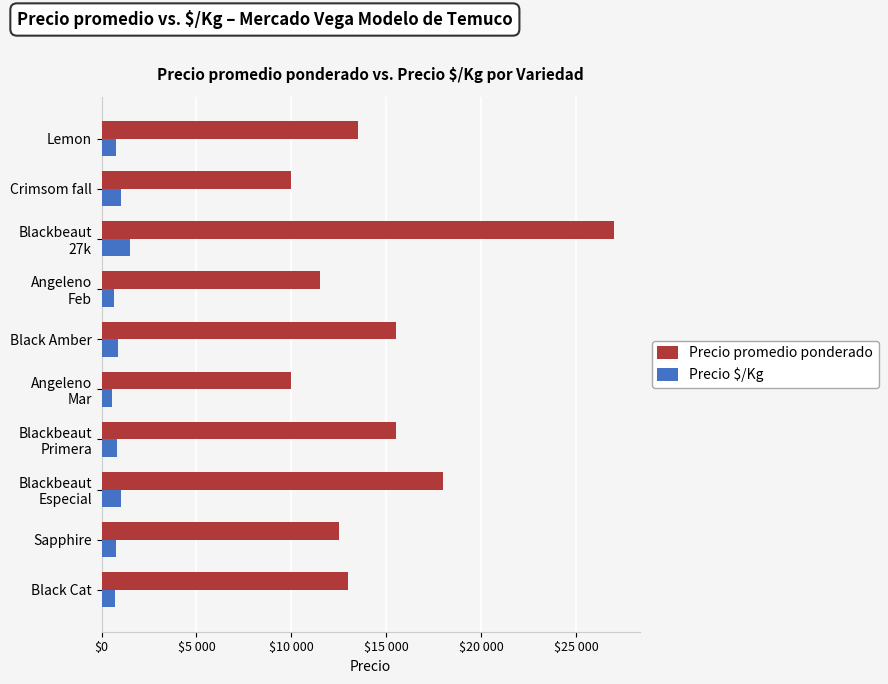

What are all the series names shown in the legend?

Precio promedio ponderado, Precio $/Kg